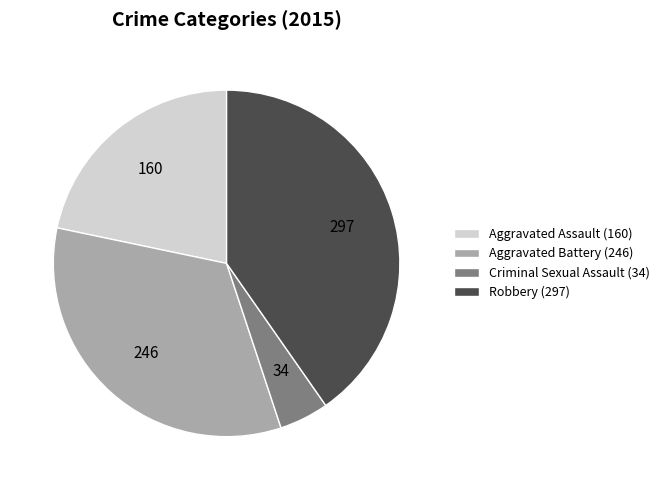

Is the sum of Robbery (297) and Criminal Sexual Assault (34) greater than half?

No